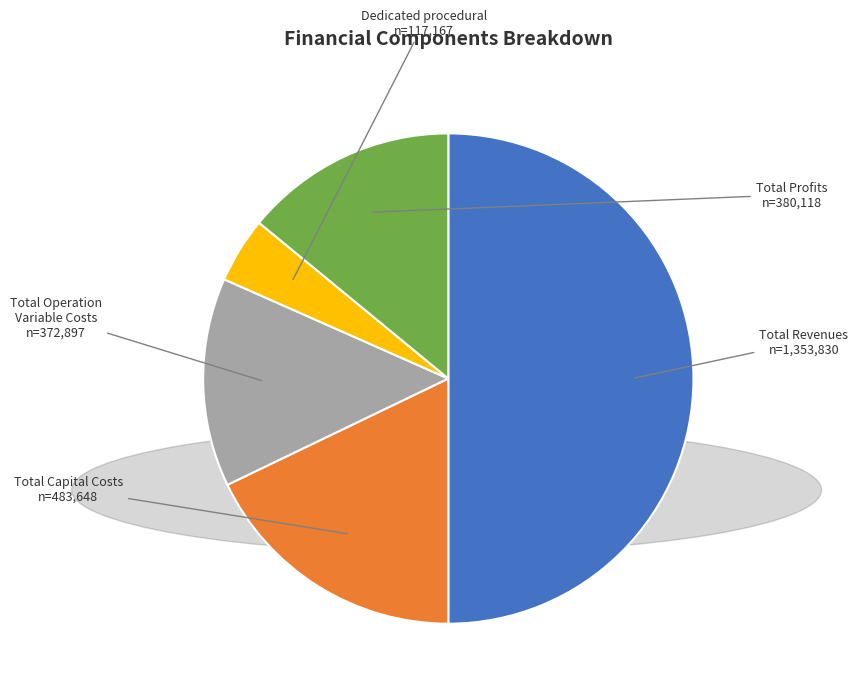

Is there any slice that represents more than half of the pie?

No